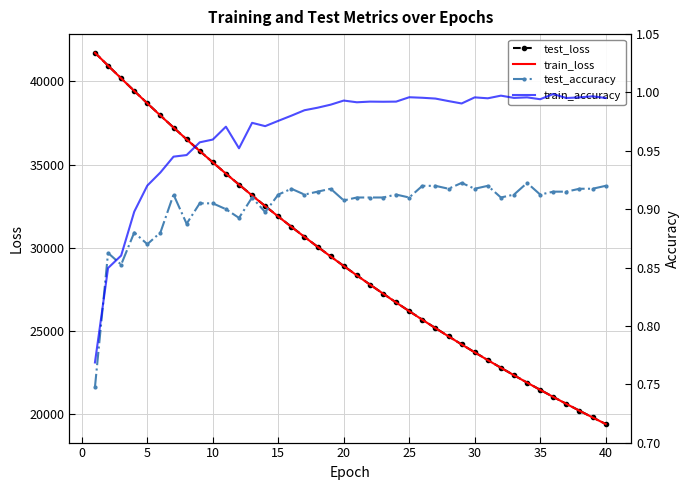

True or false: test_accuracy has more than 2 points higher than both neighbors.

True